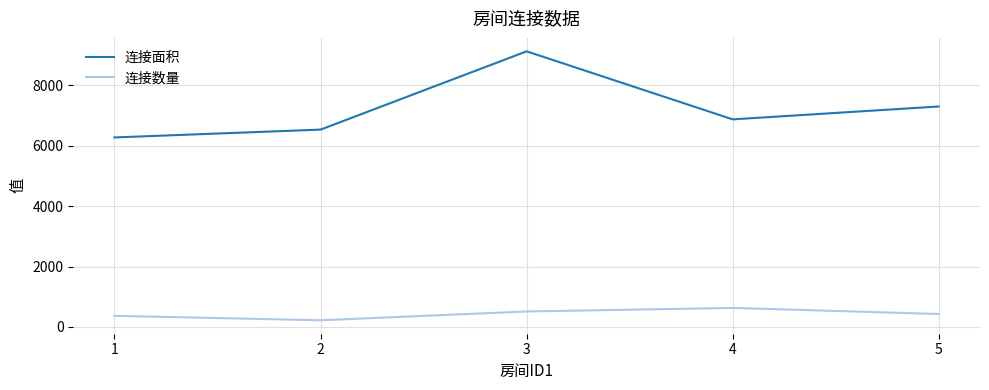

The 连接面积 series shows 6269 at 1. True or false?

True